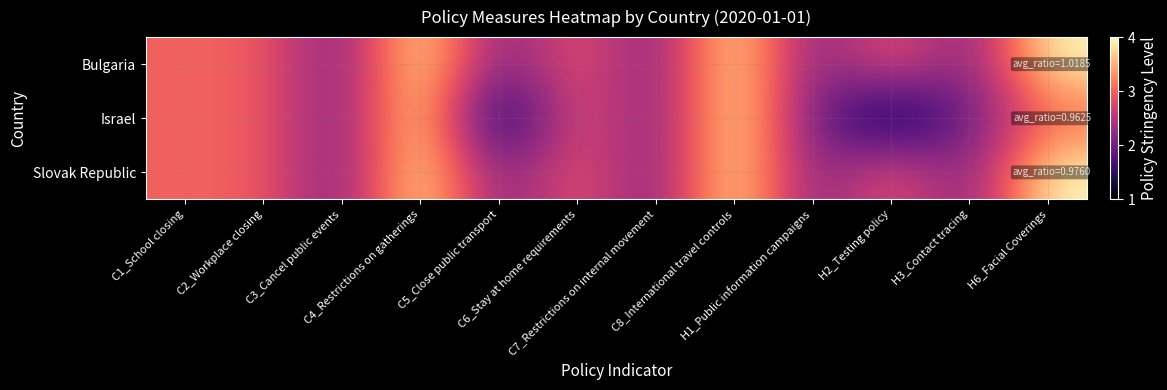

Reading right to left, transcribe all the data shown in this chart.

Bulgaria: H6_Facial Coverings=4	H3_Contact tracing=2	H2_Testing policy=3	H1_Public information campaigns=2	C8_International travel controls=4	C7_Restrictions on internal movement=2	C6_Stay at home requirements=3	C5_Close public transport=2	C4_Restrictions on gatherings=4	C3_Cancel public events=2	C2_Workplace closing=3	C1_School closing=3
Israel: H6_Facial Coverings=3	H3_Contact tracing=2	H2_Testing policy=1	H1_Public information campaigns=2	C8_International travel controls=4	C7_Restrictions on internal movement=2	C6_Stay at home requirements=3	C5_Close public transport=1	C4_Restrictions on gatherings=4	C3_Cancel public events=2	C2_Workplace closing=3	C1_School closing=3
Slovak Republic: H6_Facial Coverings=4	H3_Contact tracing=2	H2_Testing policy=3	H1_Public information campaigns=2	C8_International travel controls=4	C7_Restrictions on internal movement=2	C6_Stay at home requirements=3	C5_Close public transport=2	C4_Restrictions on gatherings=4	C3_Cancel public events=2	C2_Workplace closing=3	C1_School closing=3